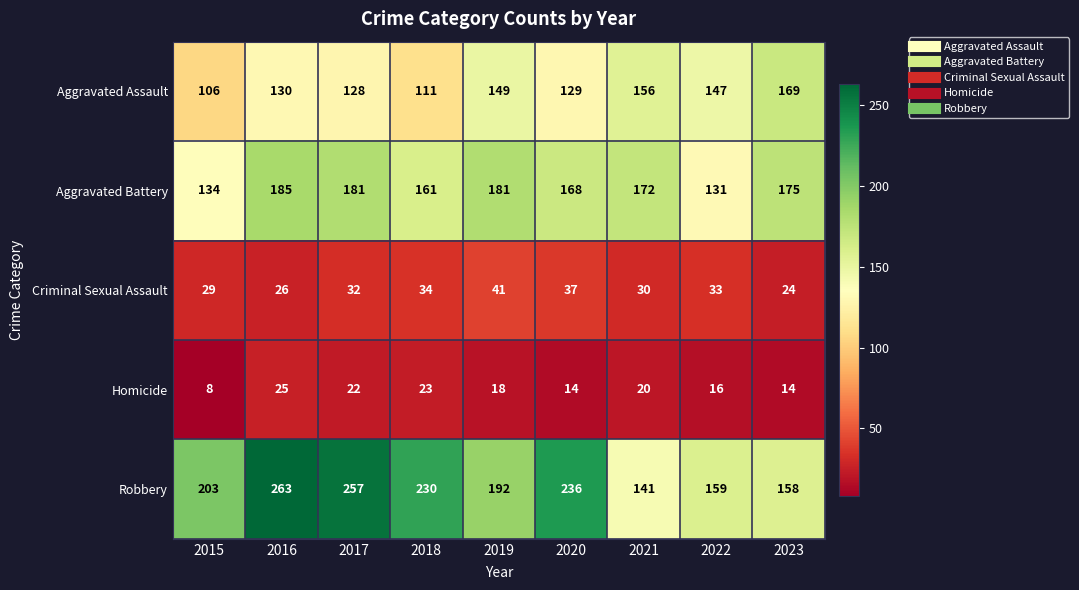

At which category is the sum across all series the highest?

2016